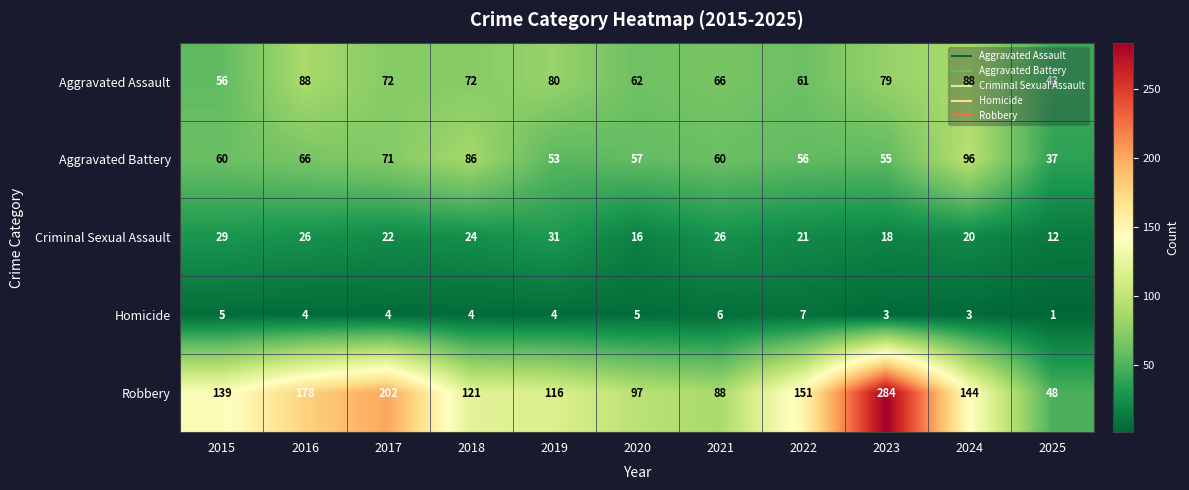

Which series has the widest spread of values?

Robbery